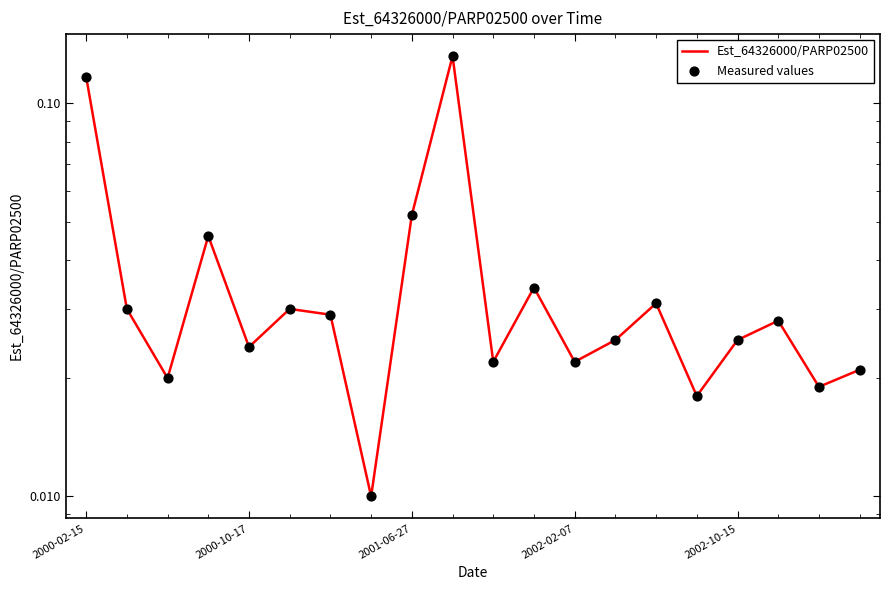

At how many categories does at least one series exceed 0?

20